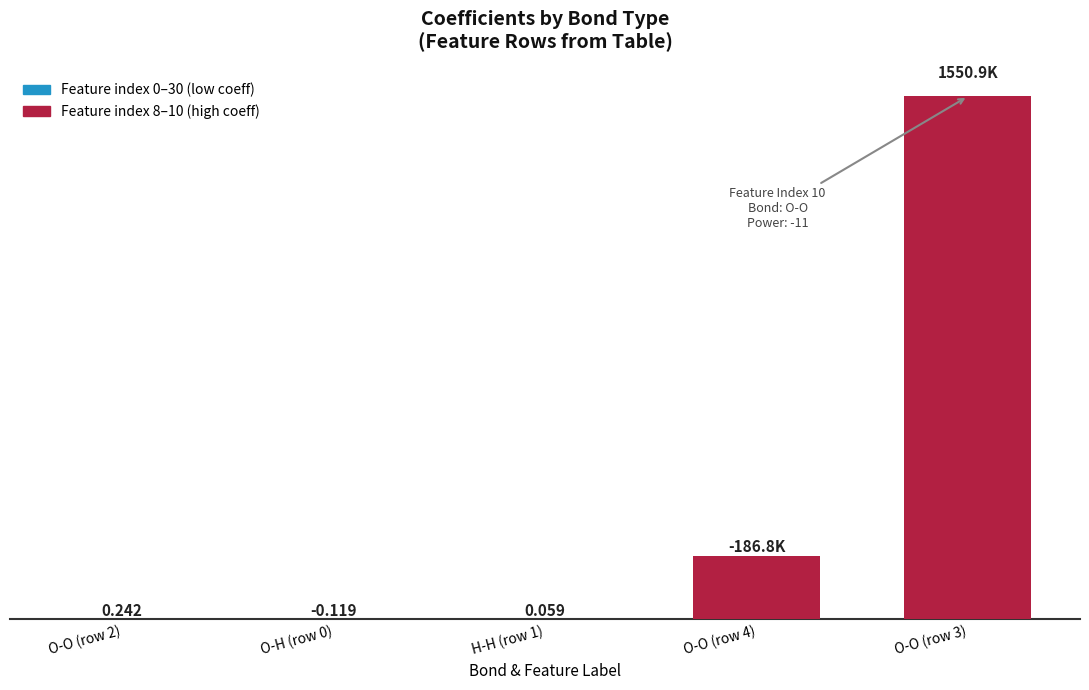

Where is the data nearest to the value 682?

O-O (row 2)